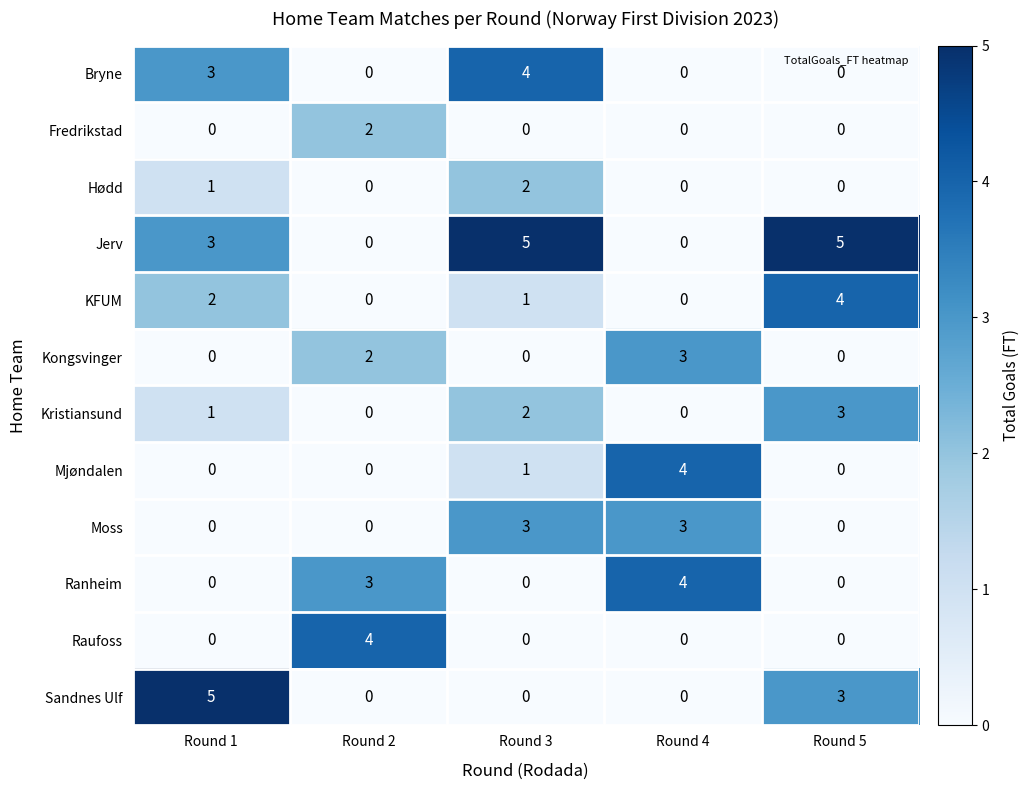

What is the difference between the maximum and minimum values in the Sandnes Ulf series?

5